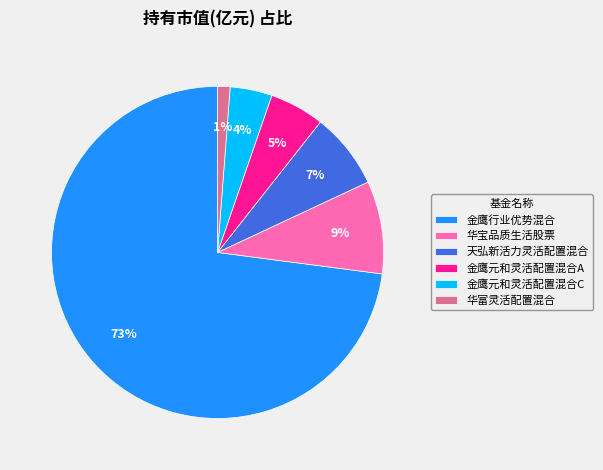

To the nearest percent, what is the average slice percentage?

17%